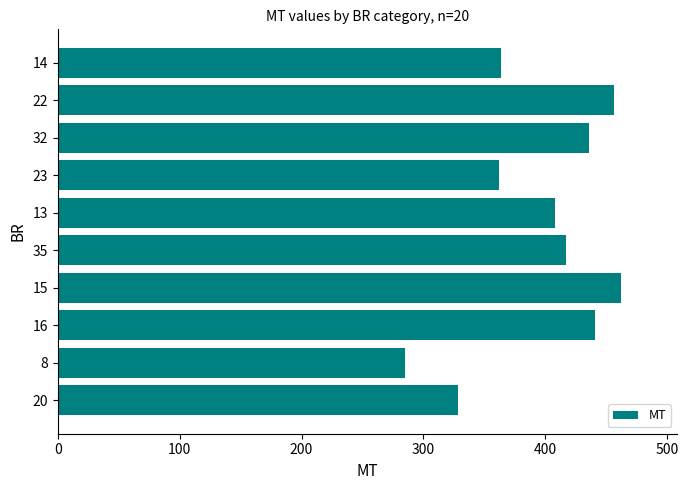

Count the number of data series in this chart.

1